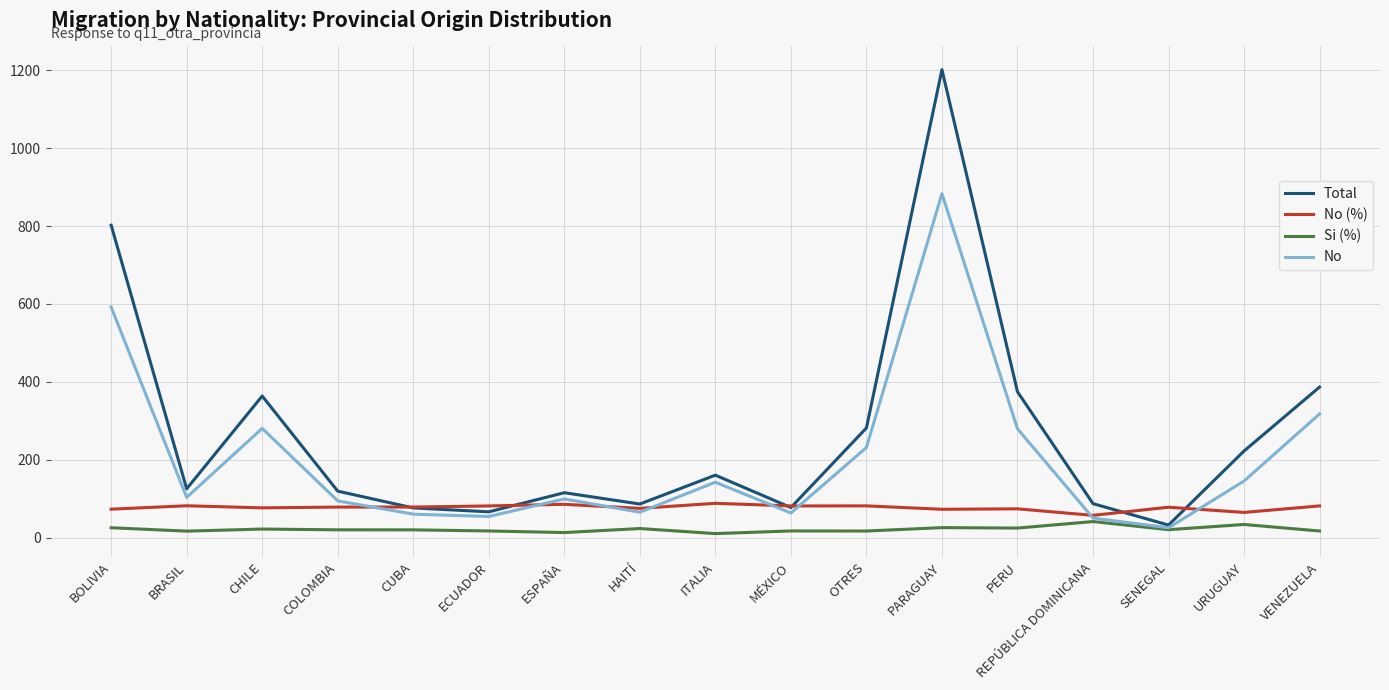

Between CHILE and MÉXICO, which series saw the biggest shift?

Total